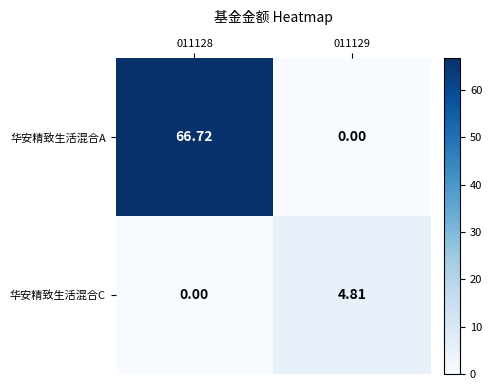

At which category is the sum across all series the highest?

011128